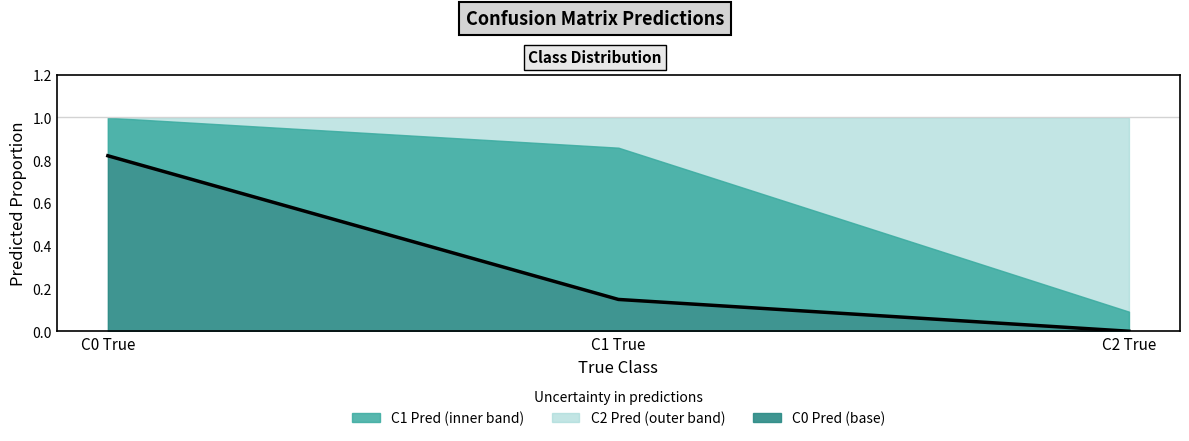

How many categories are shown in the chart?

3